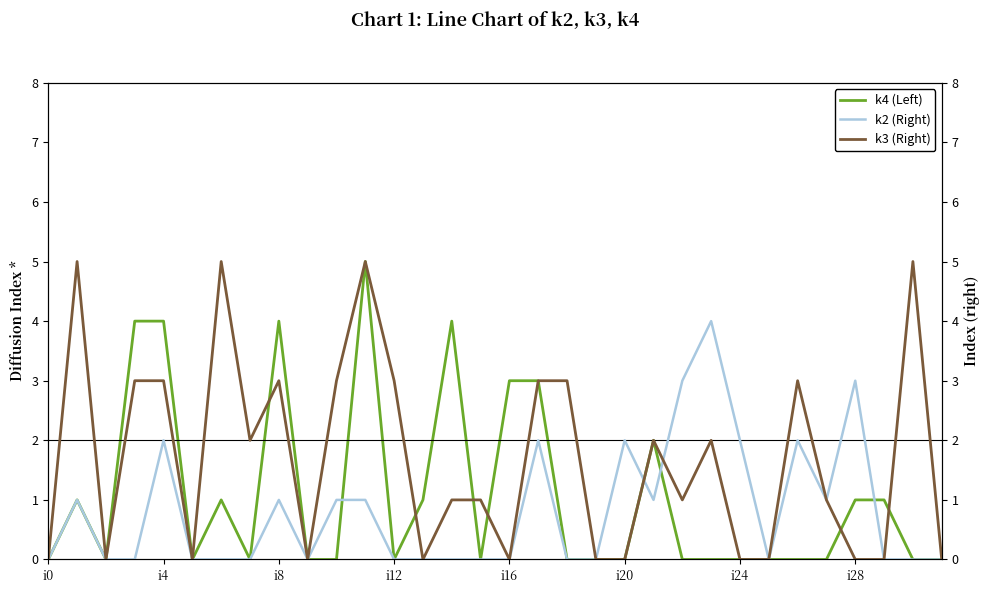

Between i0 and i8, which series saw the biggest shift?

k4 (Left)